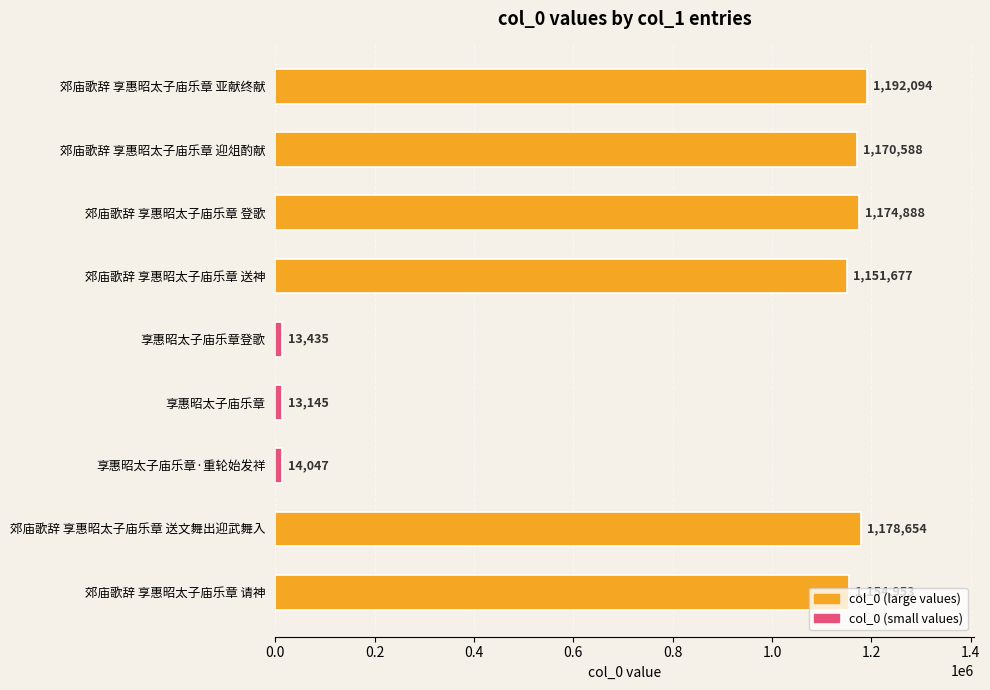

The value at 郊庙歌辞 享惠昭太子庙乐章 迎俎酌献 is 1170588. True or false?

True